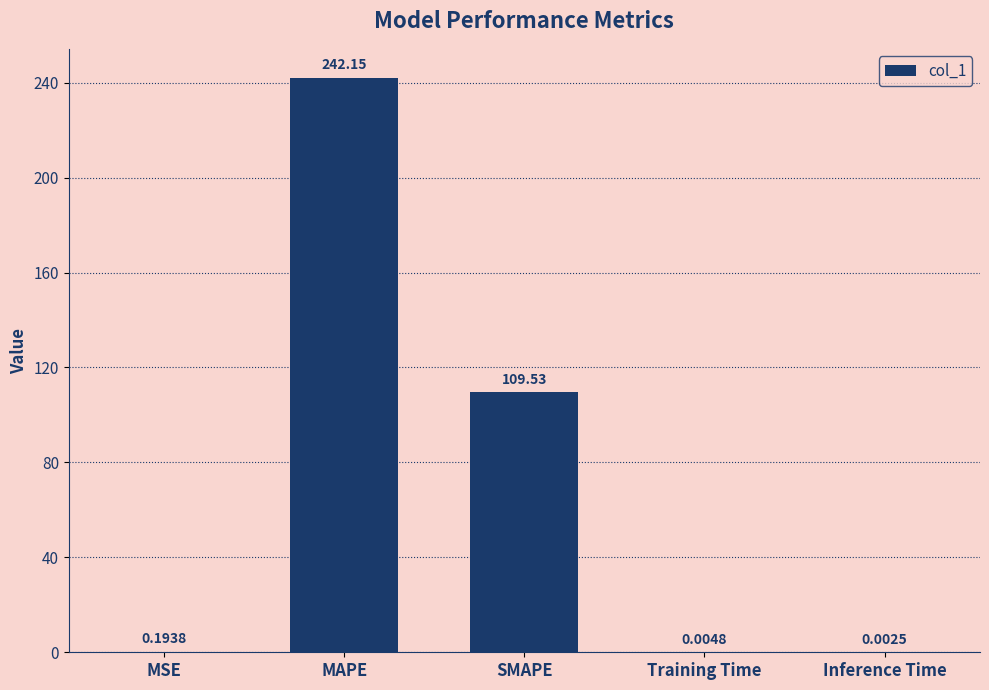

Read the value at SMAPE.

109.5